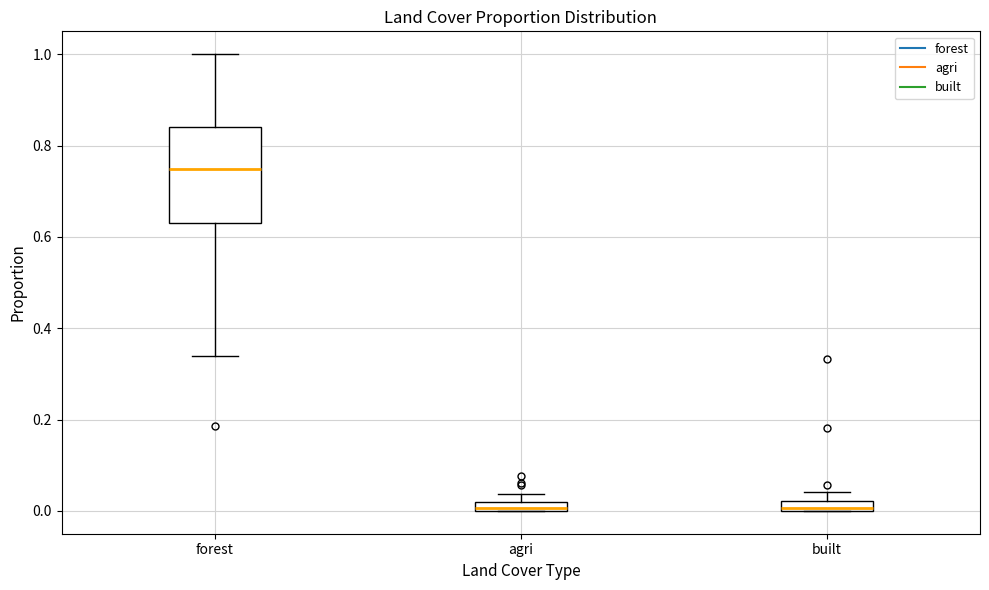

Where is the upper edge of the box for forest on the y-axis? The values are not printed on the chart, so give them approximately, as read against the axis.

0.84